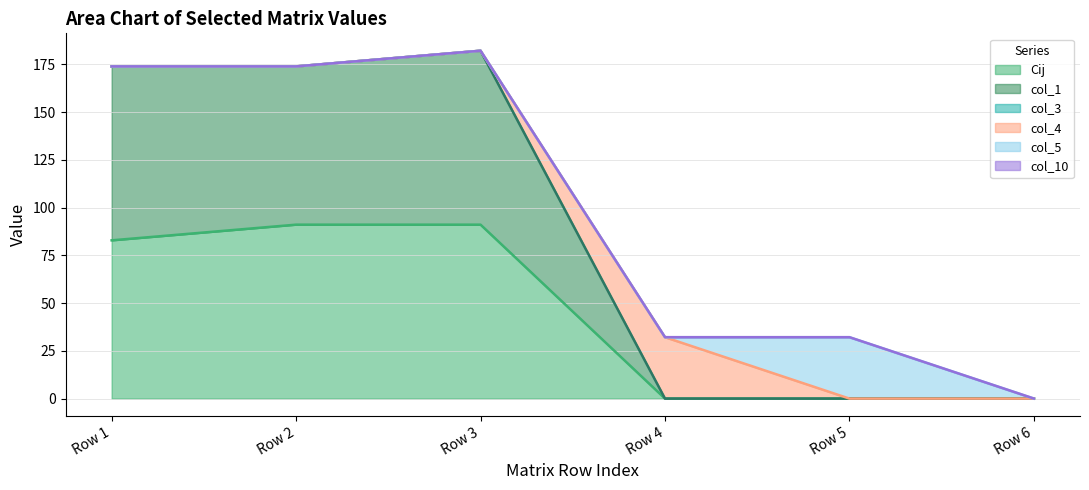

Does the chart have visible grid lines?

Yes